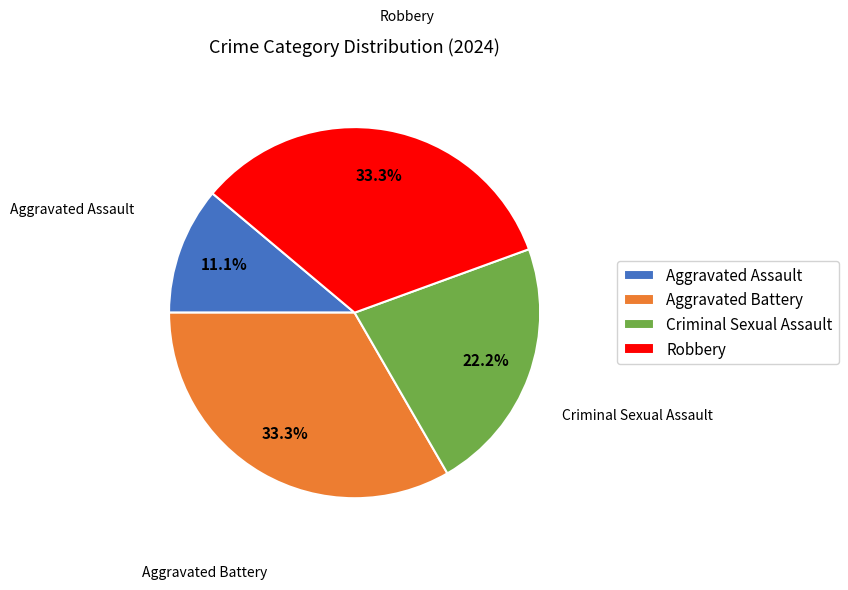

Combined, what portion of the pie is Aggravated Assault and Aggravated Battery?

44.4%